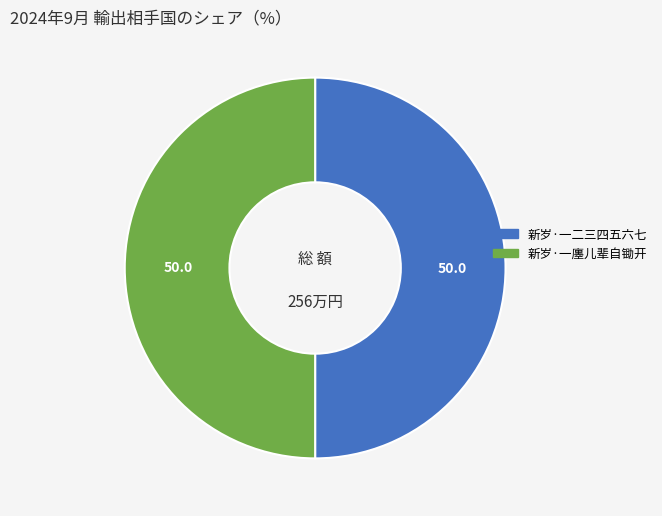

True or false: 新岁·一二三四五六七 accounts for 50% of the total.

True